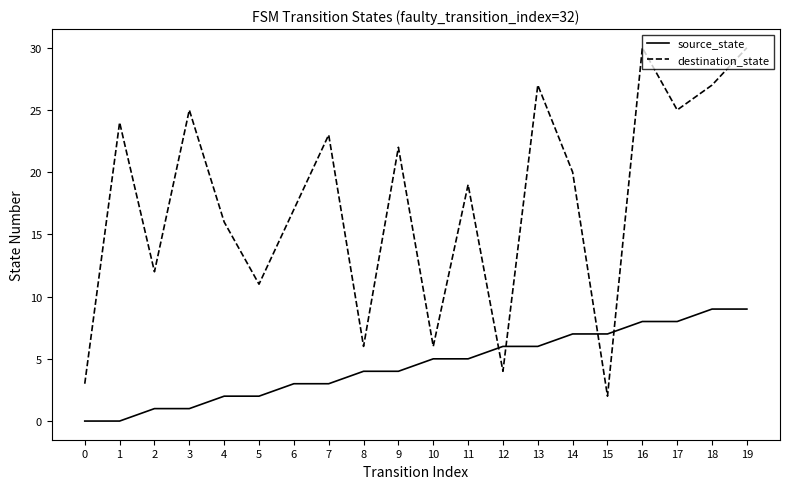

The destination_state series shows 15 at 9. True or false?

False